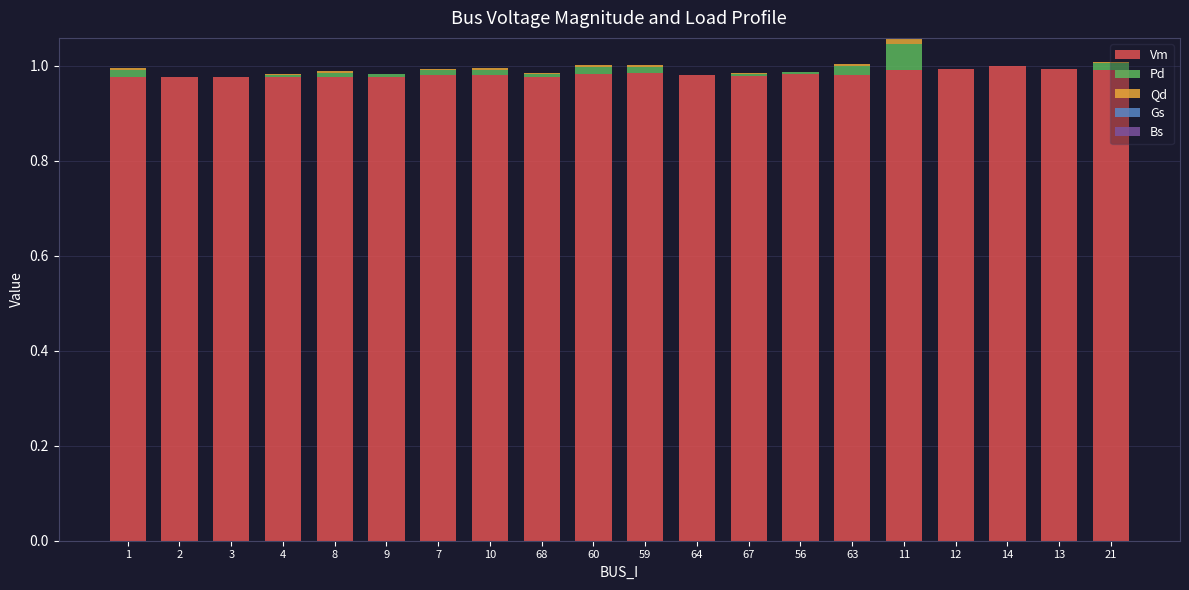

Is it true that Vm equals 1.4 at 12?

False